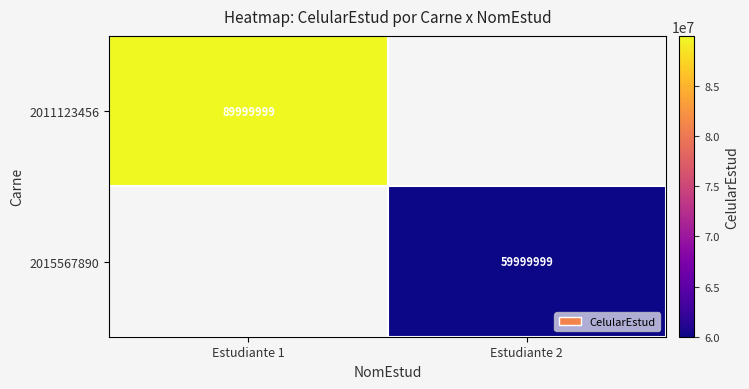

The value of 2015567890 at Estudiante 2 is 59999999. True or false?

True